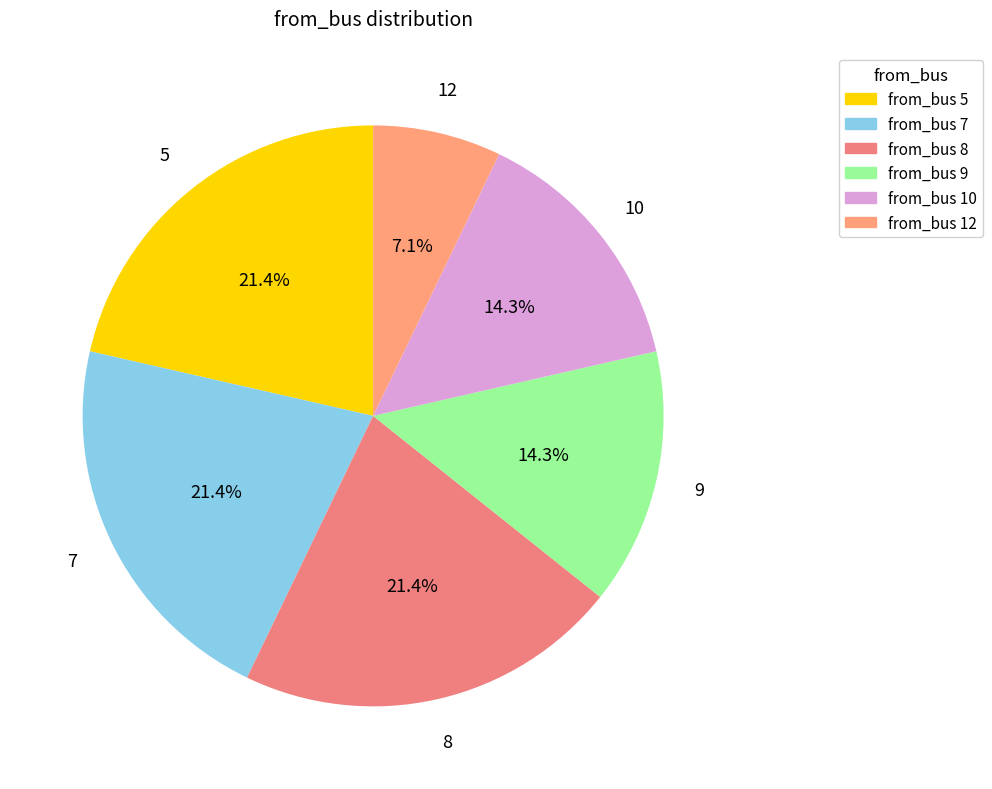

How many slices are in this pie chart?

6